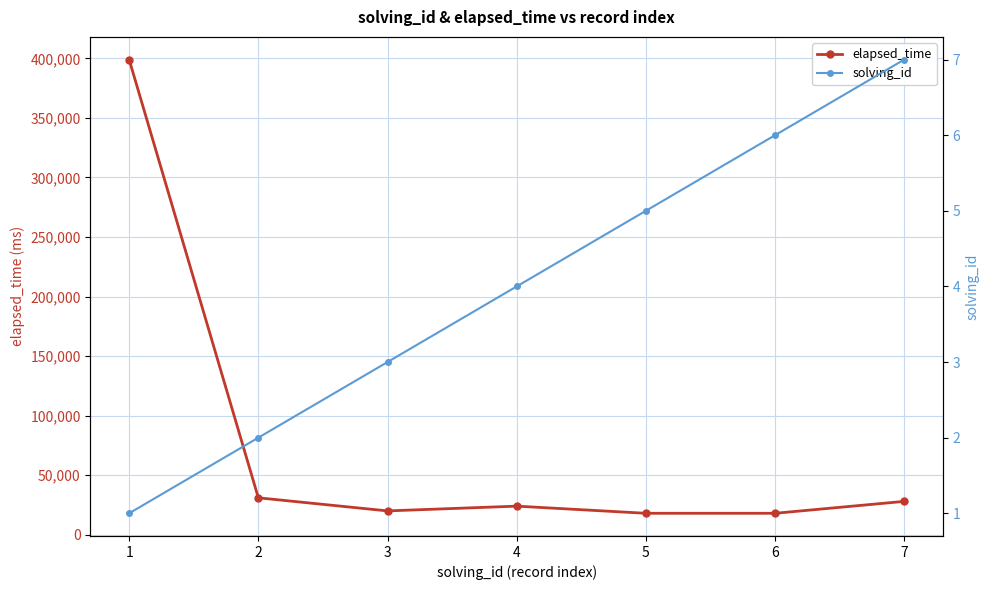

Reading left to right, list all the values displayed in this chart.

elapsed_time: 399000	31000	20000	24000	18000	18000	28000
solving_id: 1	2	3	4	5	6	7